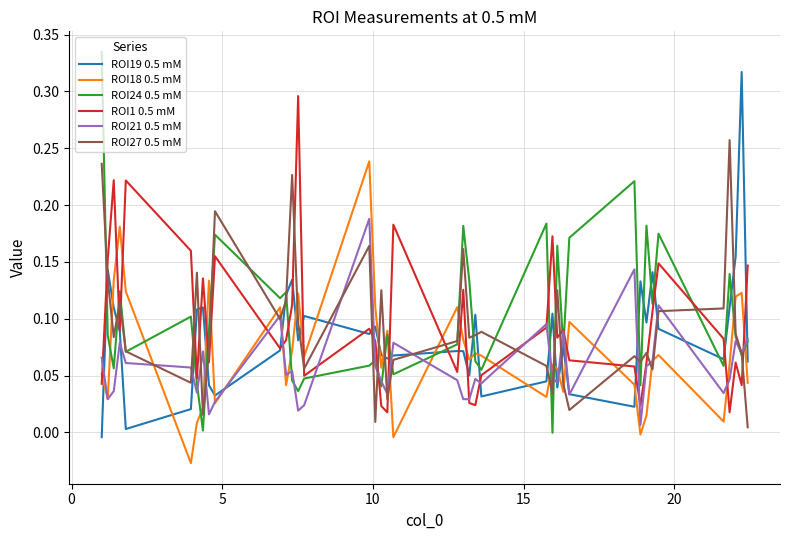

True or false: ROI1 0.5 mM and ROI27 0.5 mM cross at least once.

True